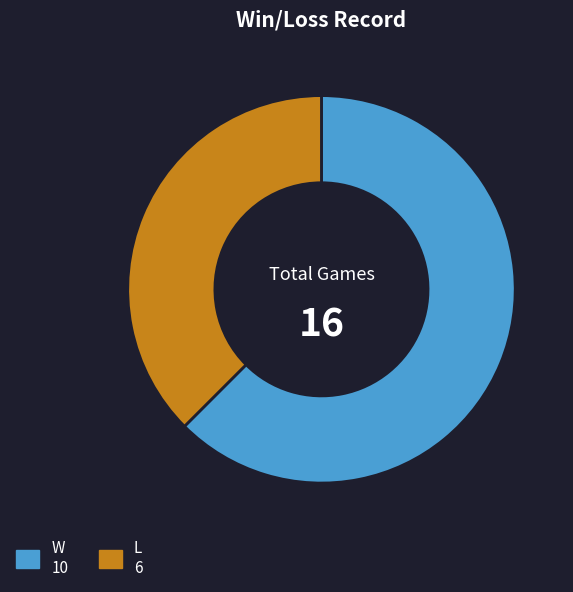

Is the sum of L and W greater than half?

Yes